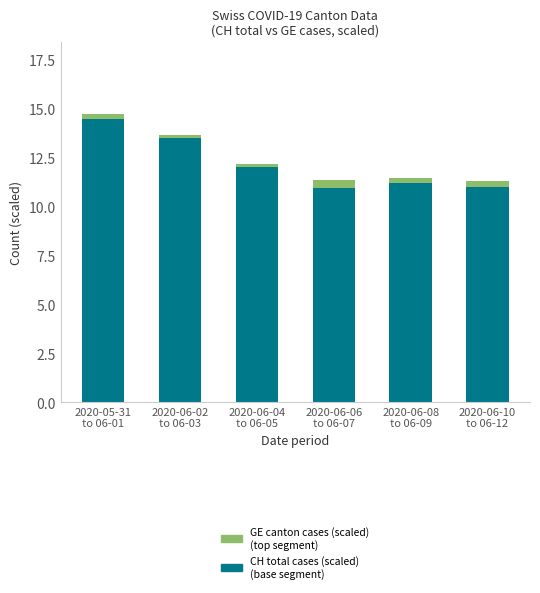

How many distinct data groups are displayed?

2